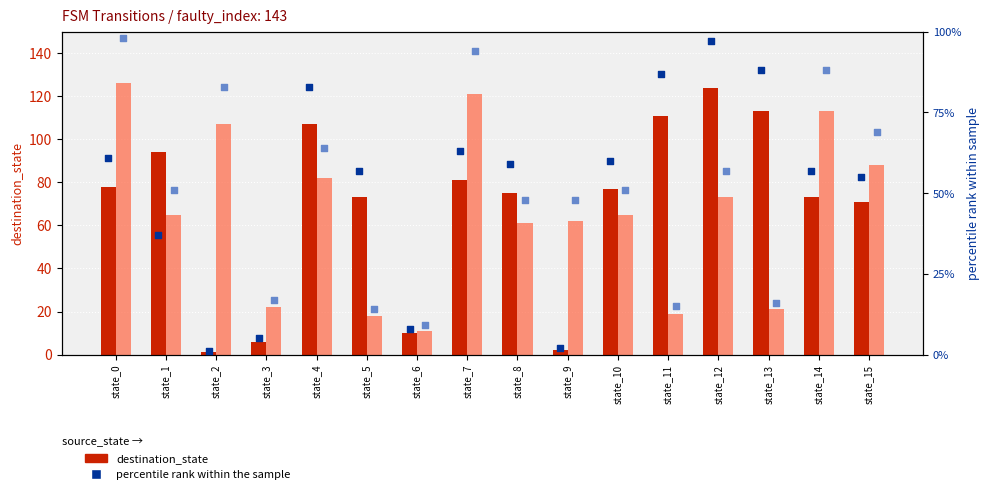

Which series contains the highest Y value?

destination (input b)